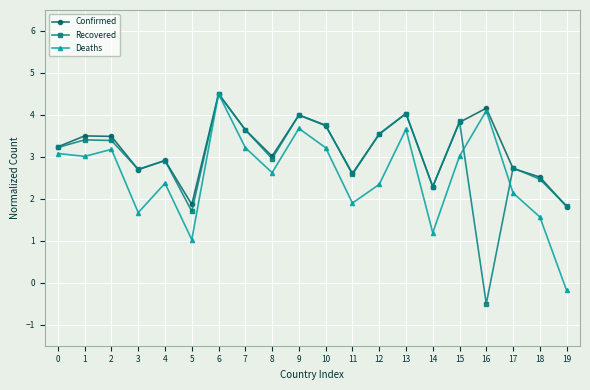

What is the sum of all Recovered values?

59.0